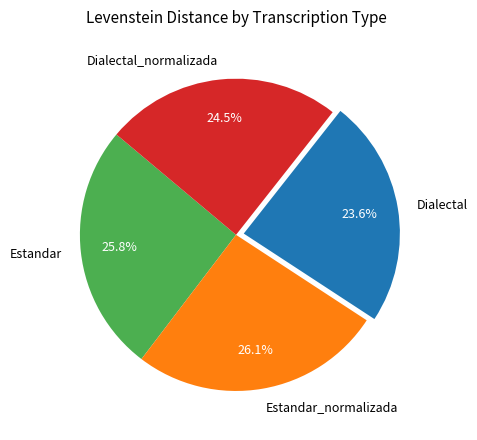

True or false: Estandar accounts for 26% of the total.

True